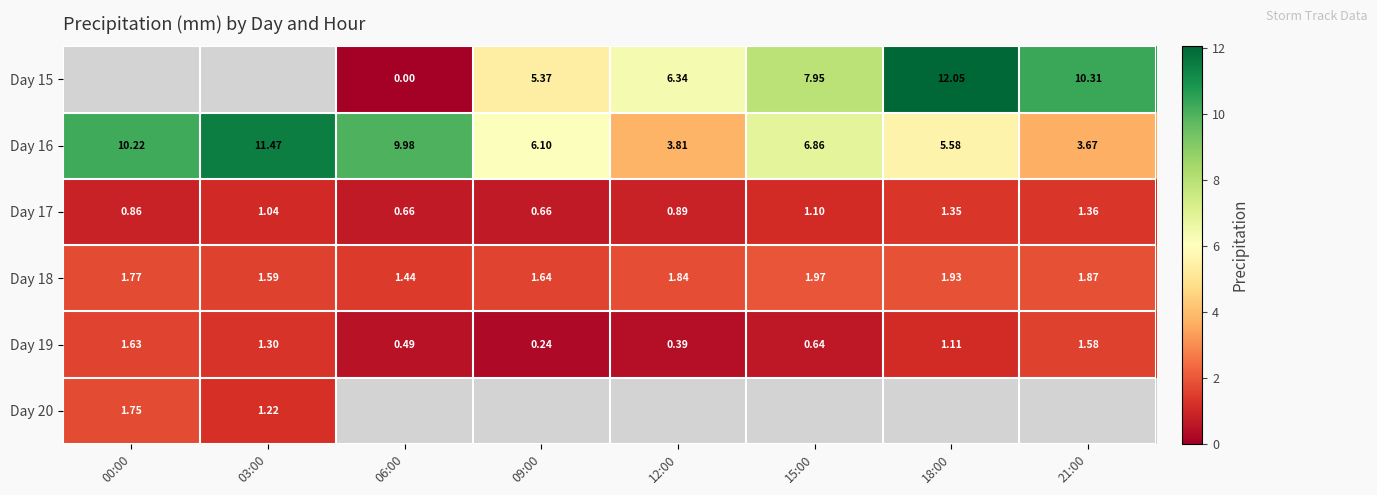

How many series are shown in this chart?

6